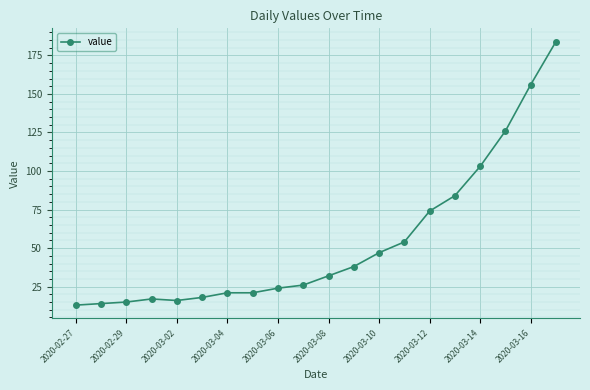

What is the smallest value displayed?

13